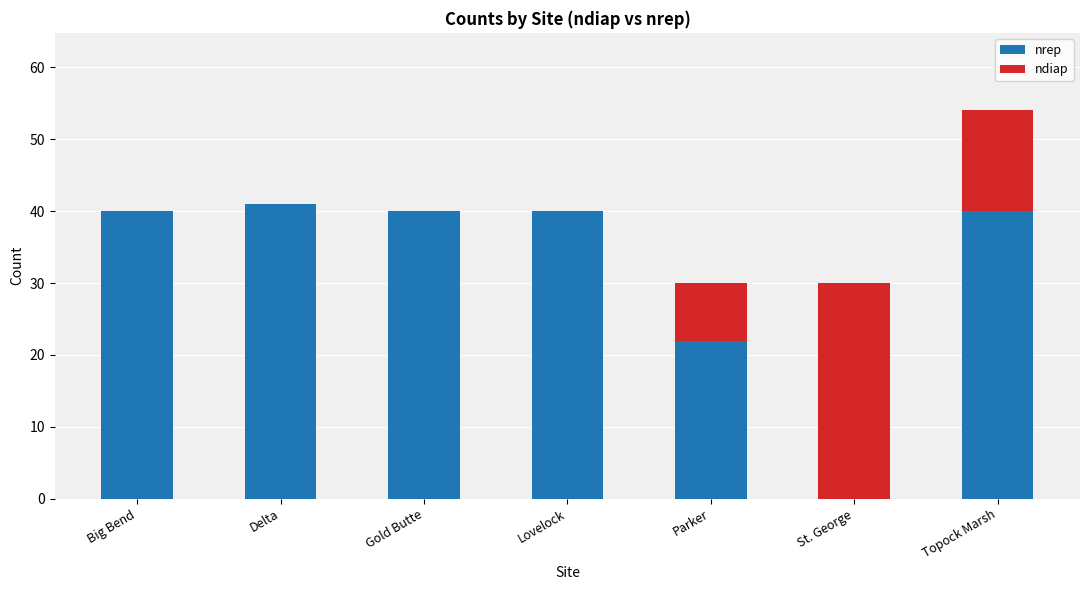

What are all the series names shown in the legend?

nrep, ndiap